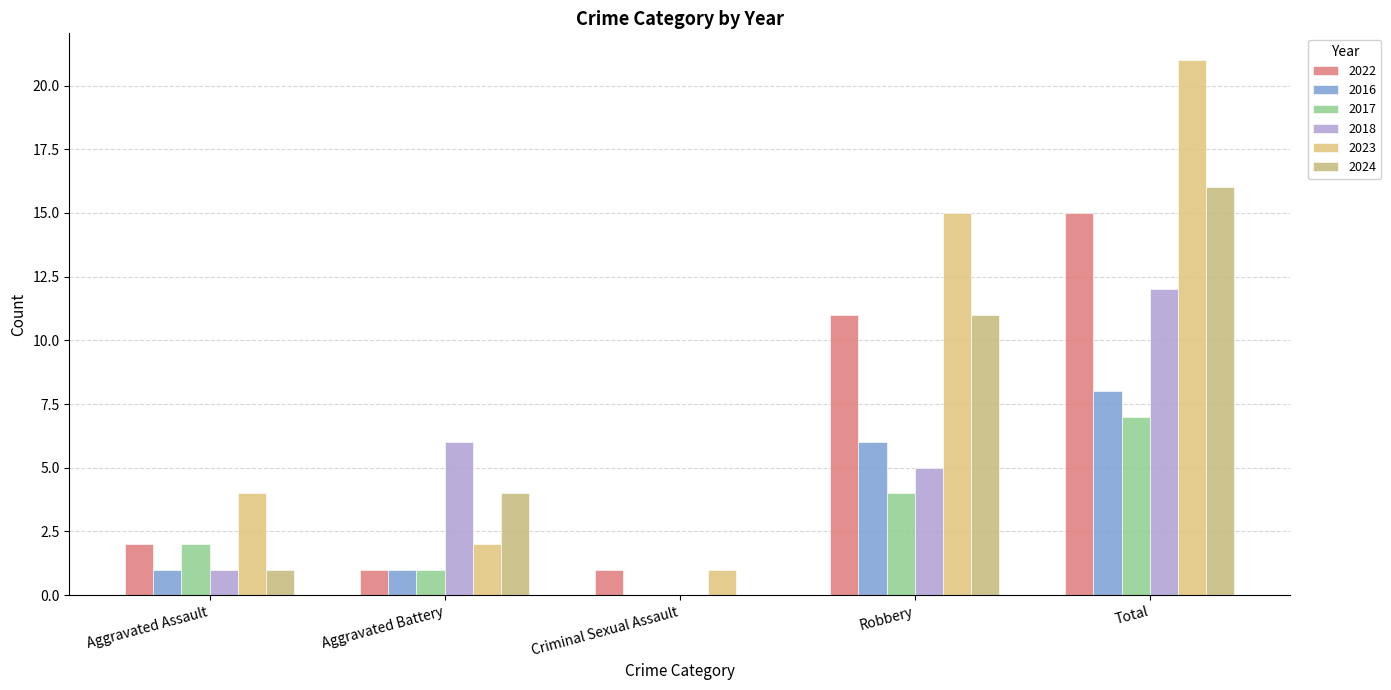

Between Criminal Sexual Assault and Total, which is larger?

Total